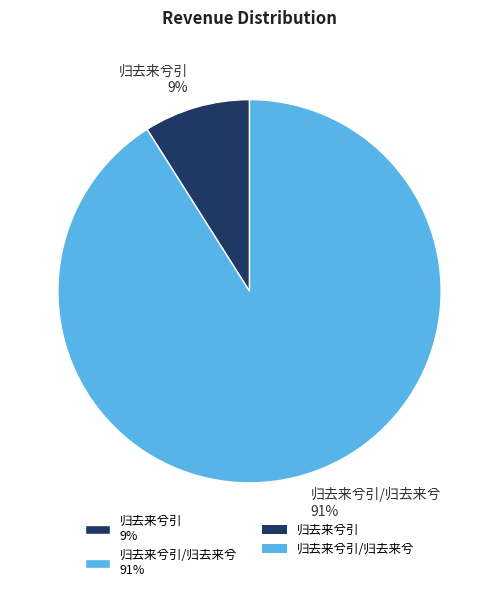

Which has a higher value, 归去来兮引/归去来兮 91% or 归去来兮引 9%?

归去来兮引/归去来兮 91%